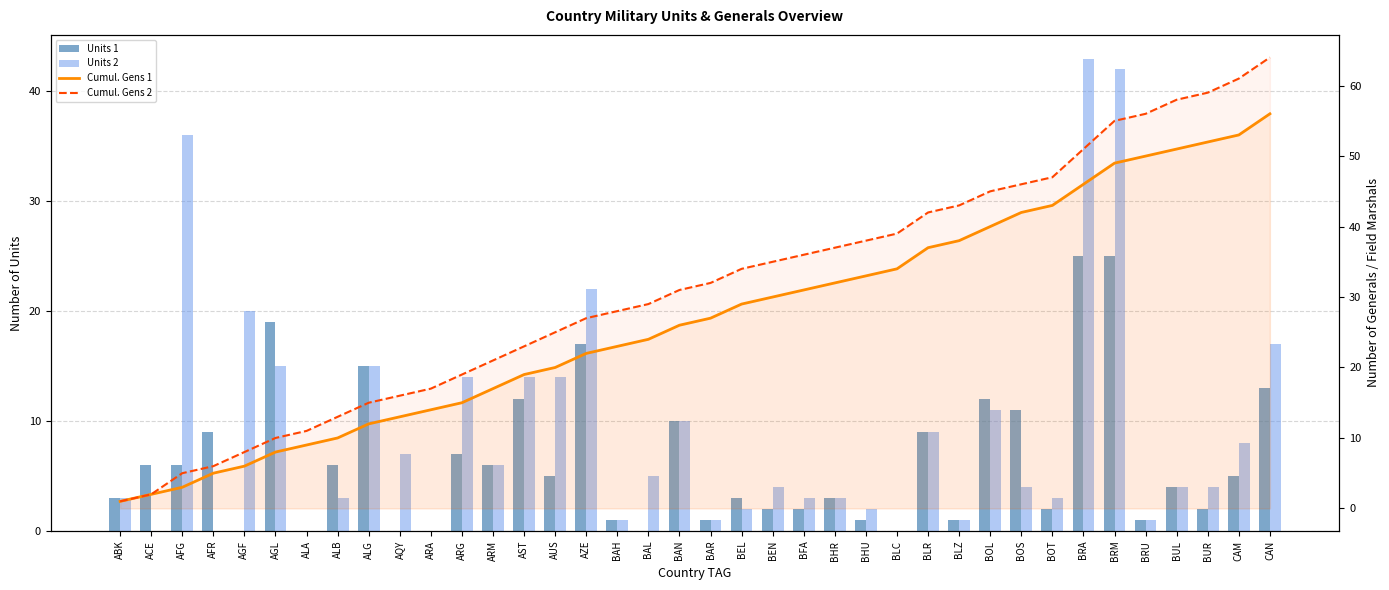

Which label corresponds to the smallest value in the chart?

AGF